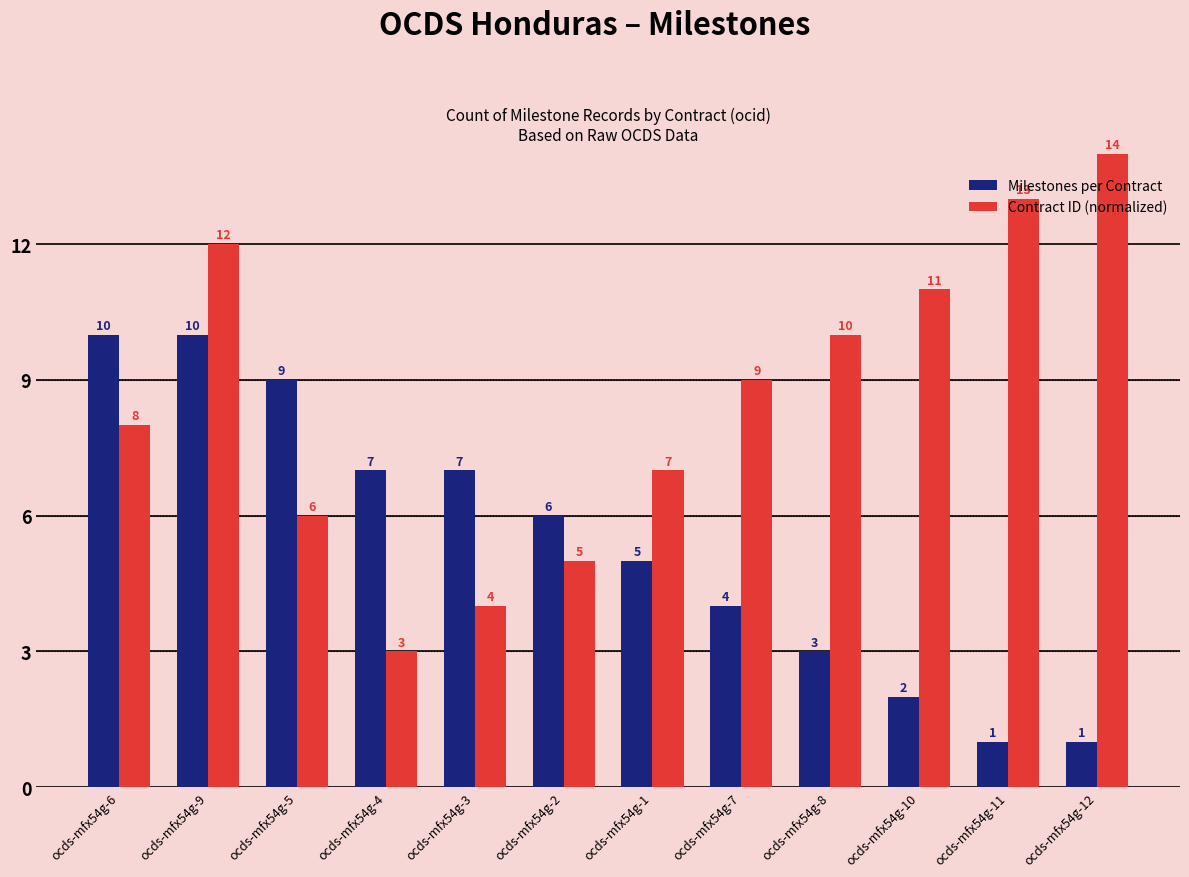

What is the label of the 10th bar from the left?

ocds-mfx54g-10